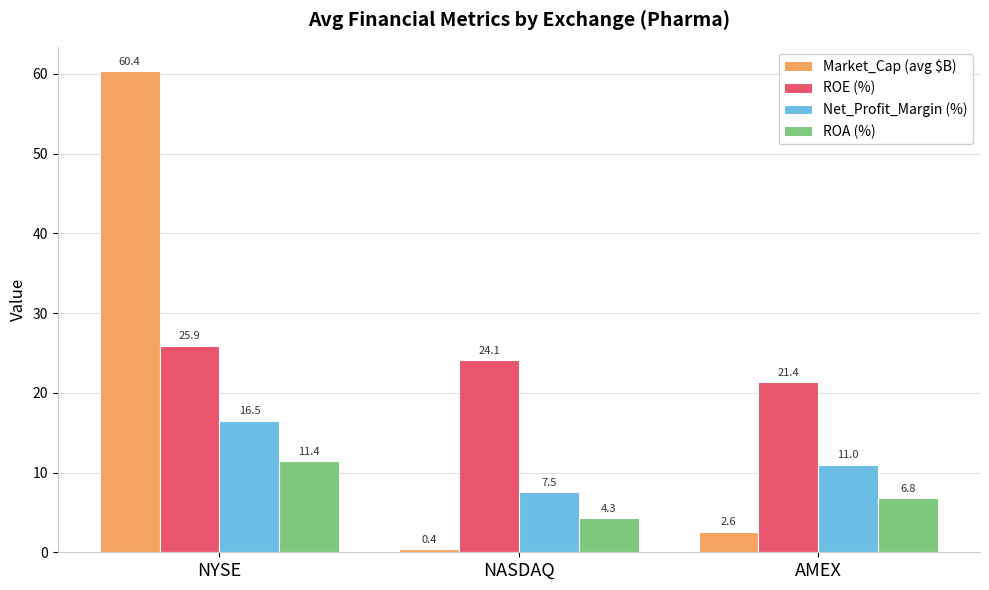

Reading left to right, transcribe all the data shown in this chart.

Market_Cap (avg $B): NYSE=60.4	NASDAQ=0.4	AMEX=2.6
ROE (%): NYSE=25.9	NASDAQ=24.1	AMEX=21.4
Net_Profit_Margin (%): NYSE=16.5	NASDAQ=7.5	AMEX=11.0
ROA (%): NYSE=11.4	NASDAQ=4.3	AMEX=6.8